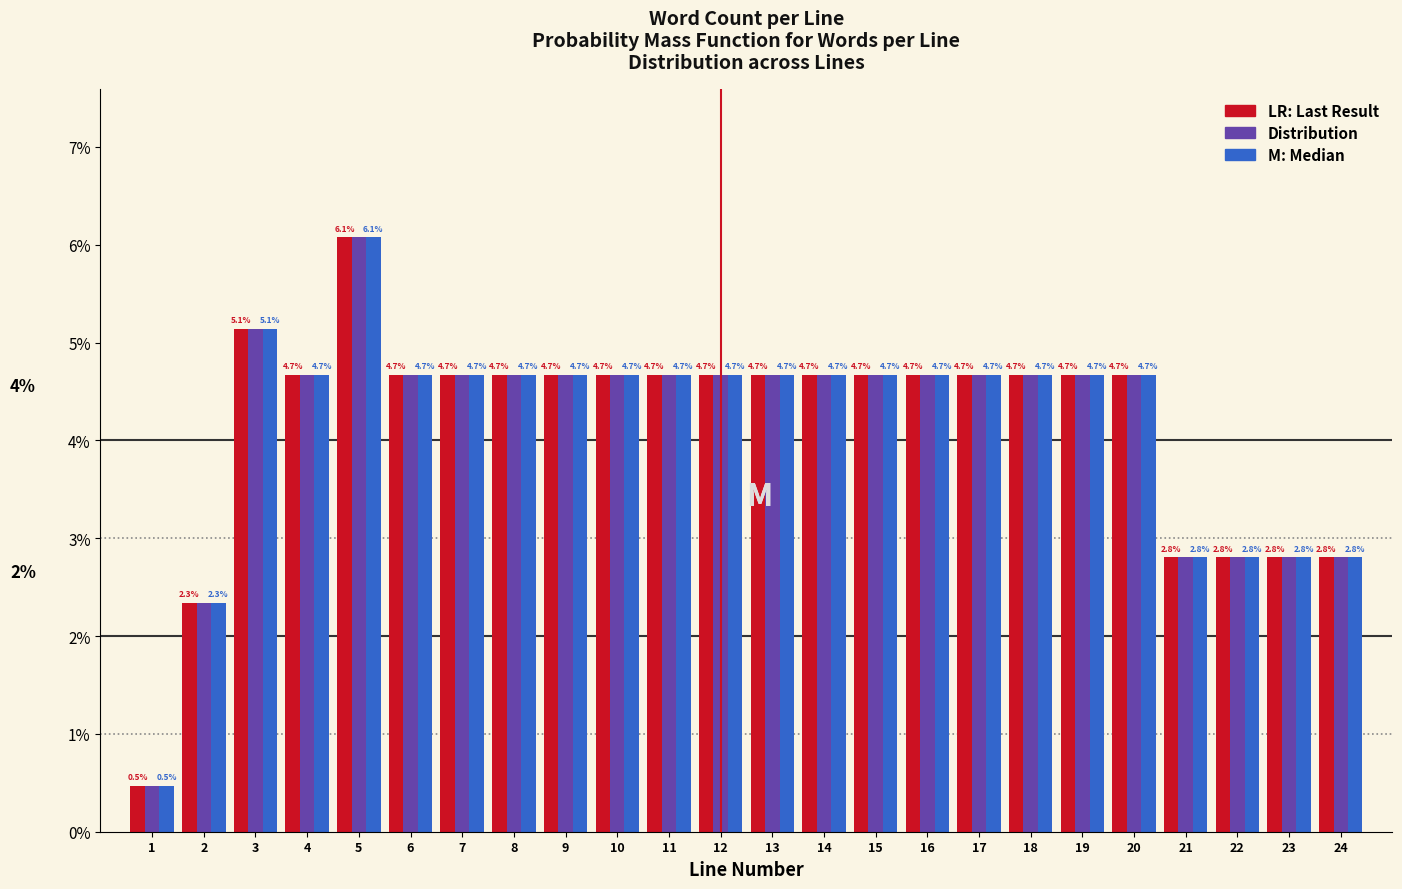

At which category is the sum across all series the highest?

5